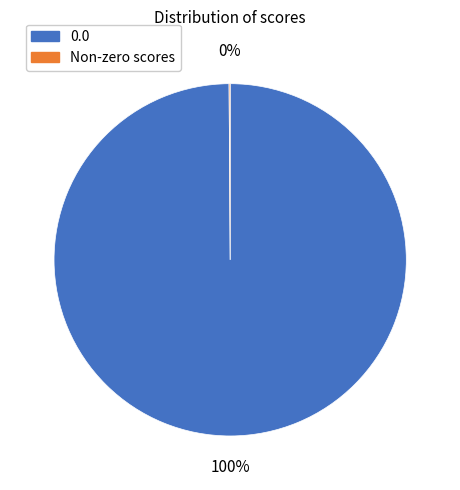

Is there a majority slice in this chart?

Yes